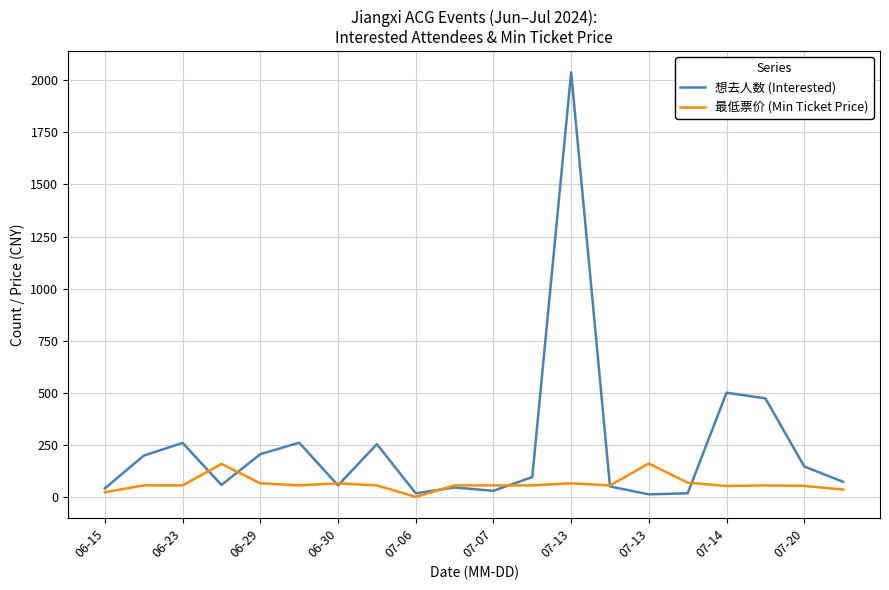

Which series has the largest range (max minus min)?

想去人数 (Interested)